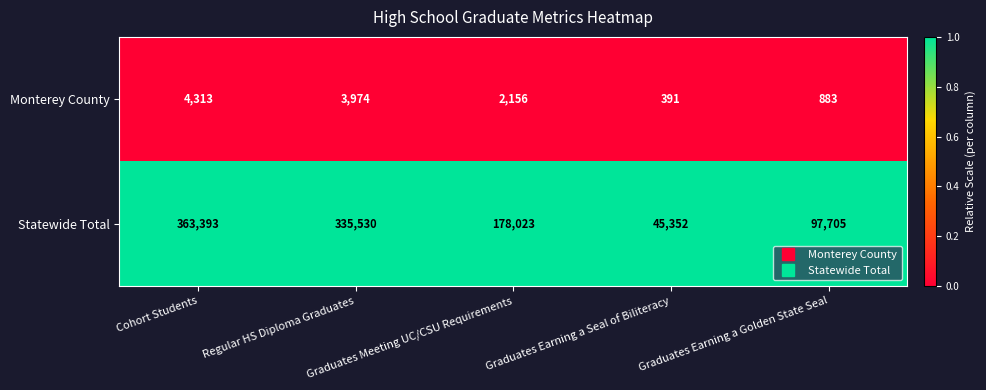

What is the total value across all series at Graduates Earning a Seal of Biliteracy?

45743